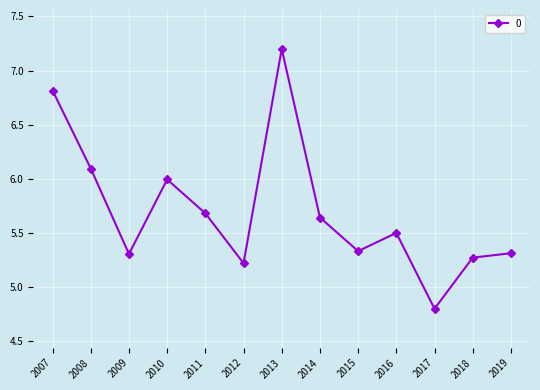

Is it true that the value at 2011 is 5.7?

True